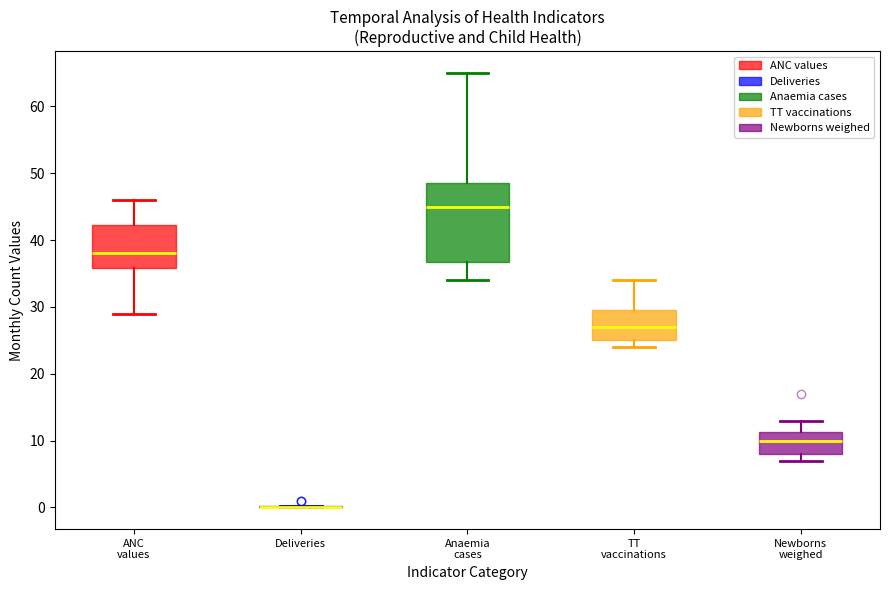

Reading left to right, transcribe this box plot: for each box, give where its median line is, the range the box spans, and where its two whiskers end, as read against the y-axis. The values are not printed on the chart, so give them approximately, as read against the axis.

ANC values: median 38, box 36 to 42, whiskers 29 to 46
Deliveries: box collapsed to a line at 0, whiskers 0 to 0
Anaemia cases: median 45, box 37 to 49, whiskers 34 to 65
TT vaccinations: median 27, box 25 to 30, whiskers 24 to 34
Newborns weighed: median 10, box 8 to 11, whiskers 7 to 13